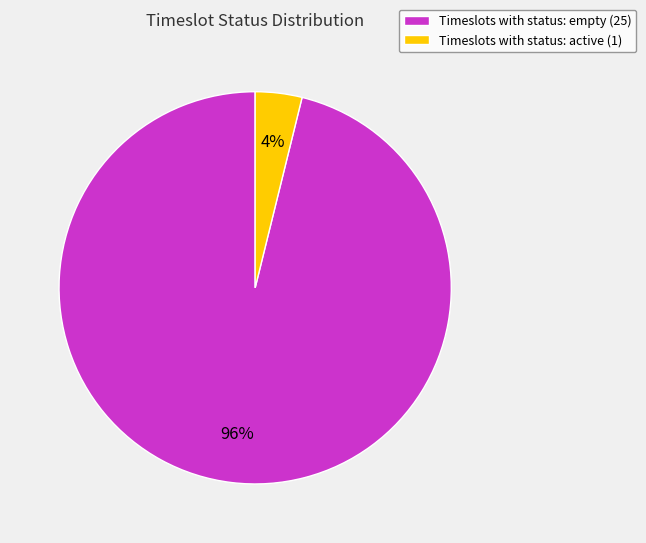

The Timeslots with status: active (1) slice represents 4% of the pie. True or false?

True